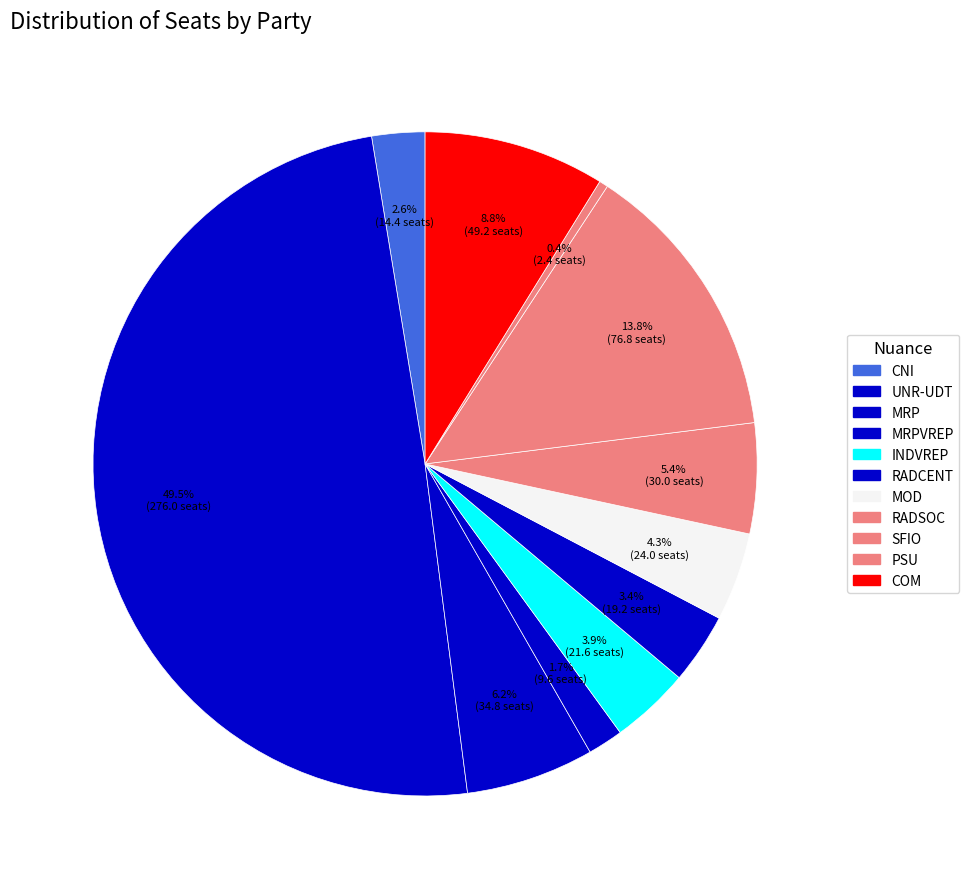

To the nearest percent, what is the average slice percentage?

9%